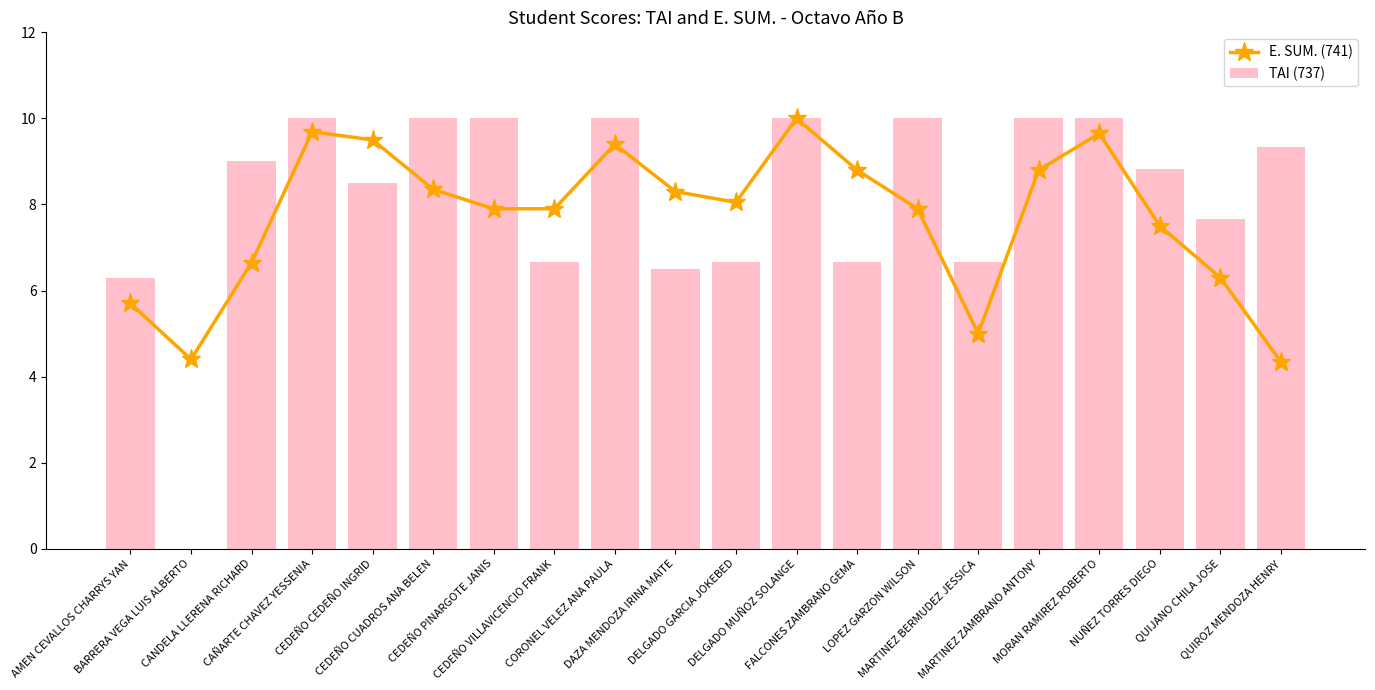

Reading left to right, extract all data points from this chart.

E. SUM. (741): 5.7	4.4	6.7	9.7	9.5	8.3	7.9	7.9	9.4	8.3	8.1	10.0	8.8	7.9	5.0	8.8	9.7	7.5	6.3	4.3
TAI (737): 6.3	0.0	9.0	10.0	8.5	10.0	10.0	6.7	10.0	6.5	6.7	10.0	6.7	10.0	6.7	10.0	10.0	8.8	7.7	9.3